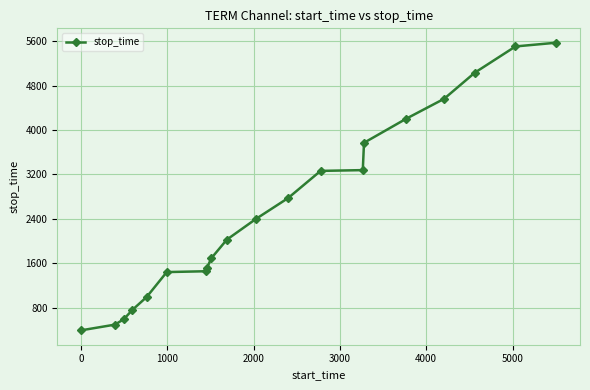

What is the value of the 14th point from the left?

3278